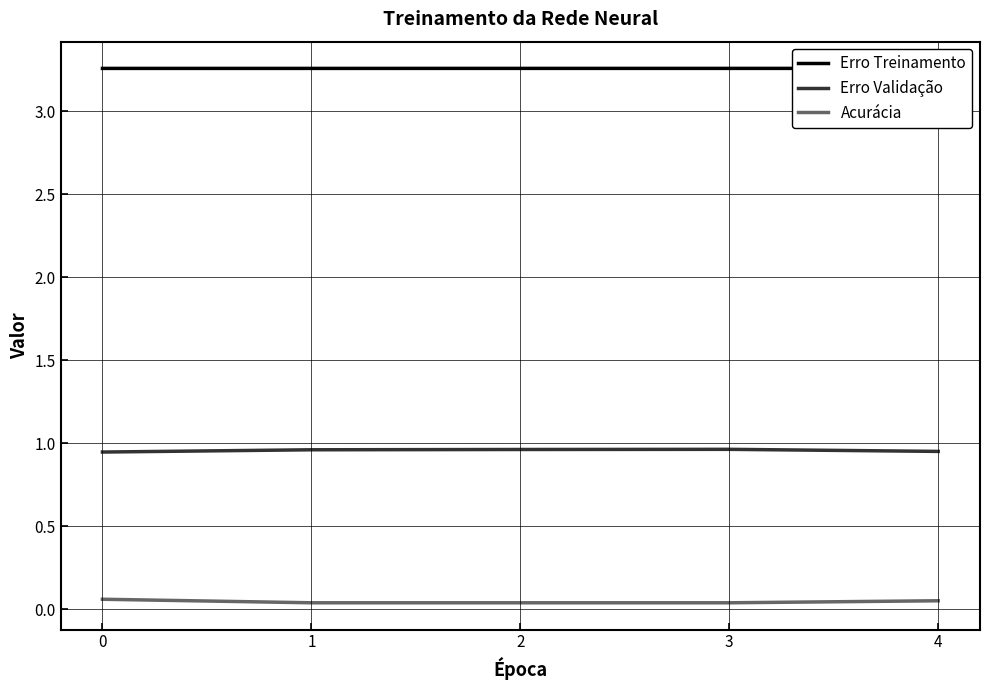

What is the total value across all series at 1?

4.3